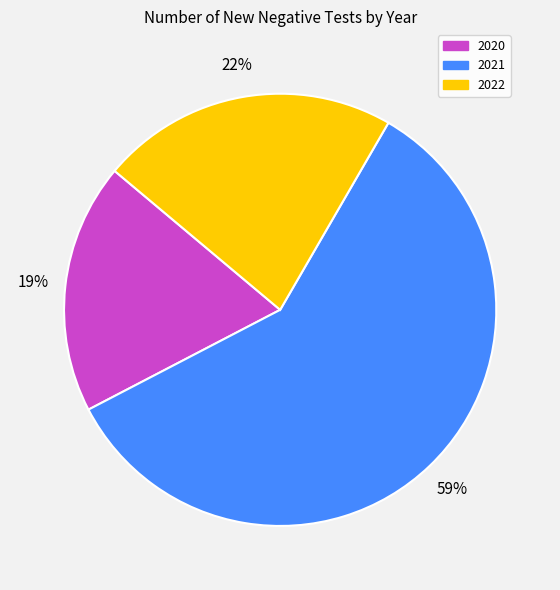

Count the number of slices in the pie.

3